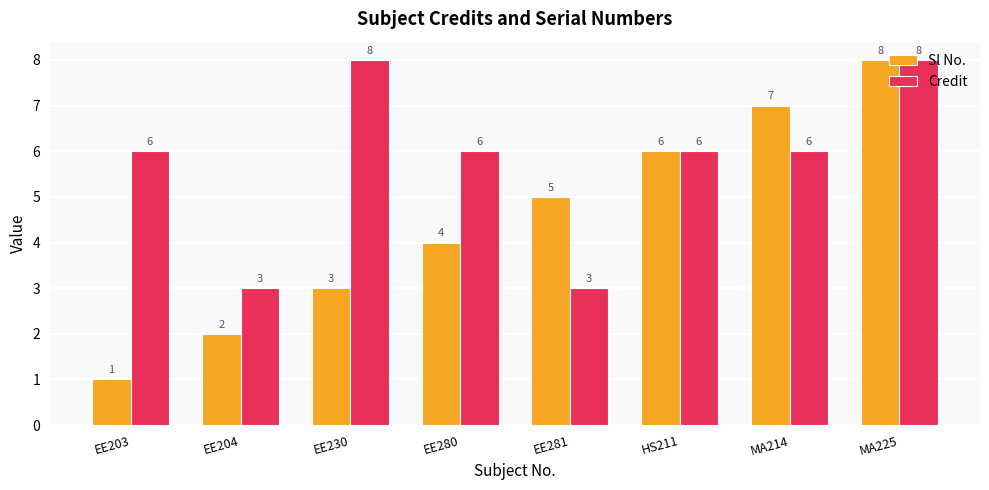

At which category is the sum across all series the highest?

MA225